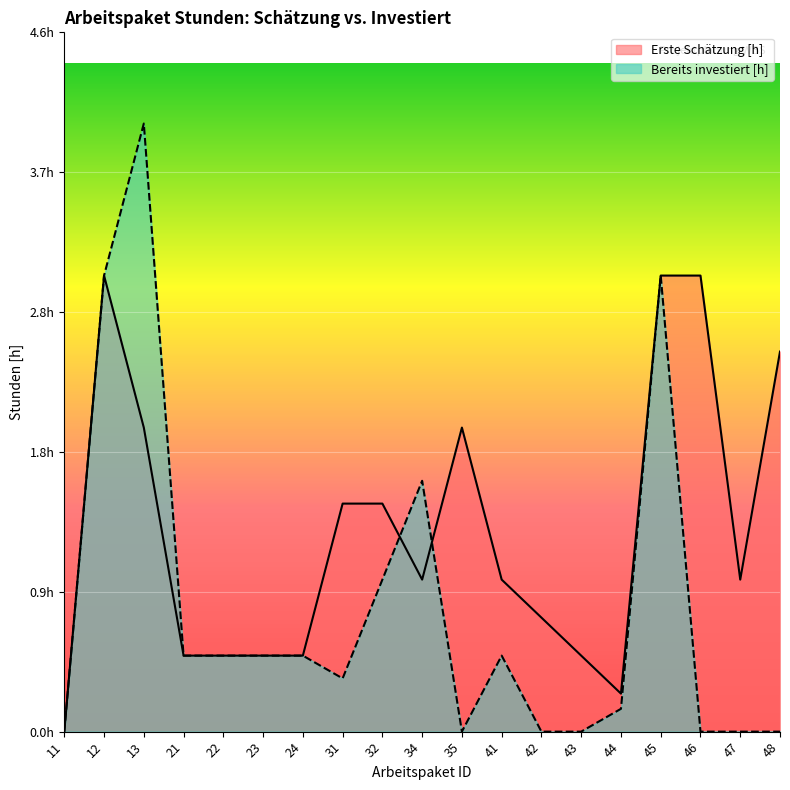

At which category does Bereits investiert [h] reach its first local peak?

13